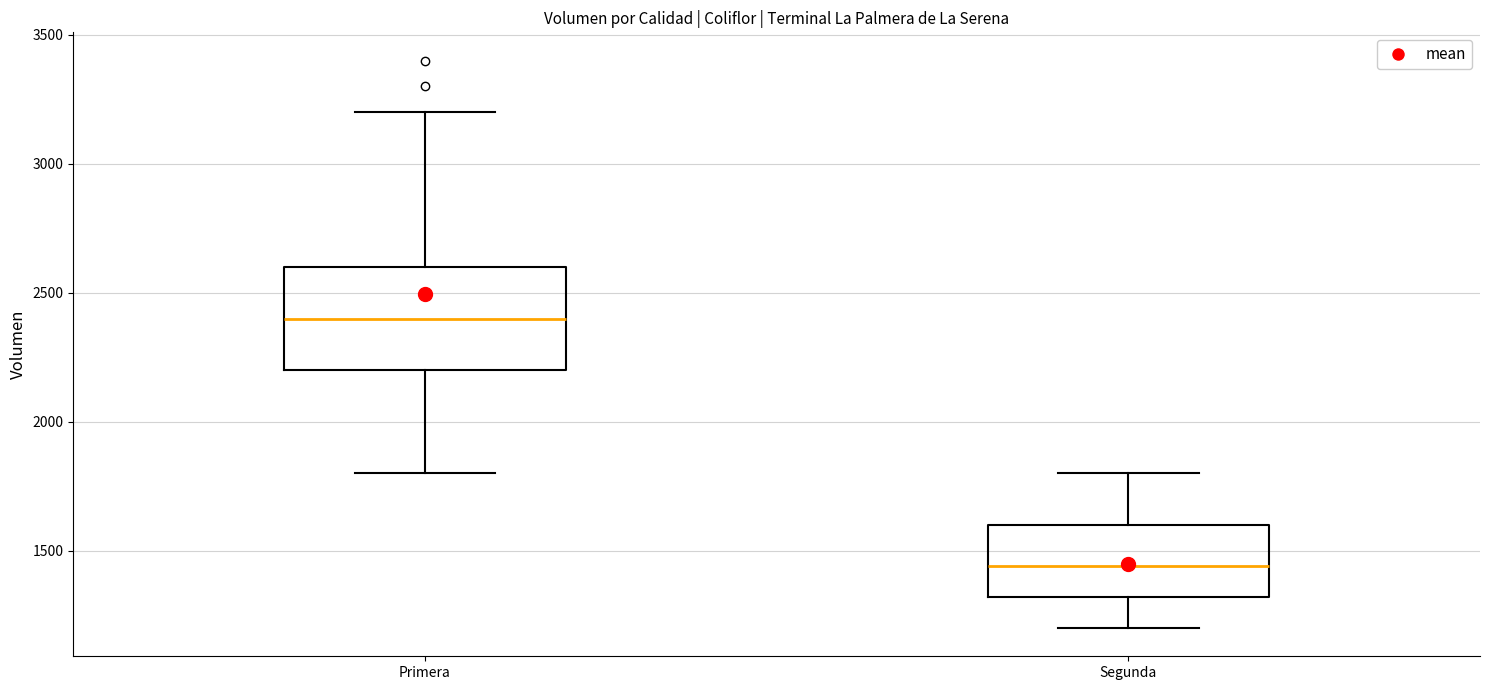

Where does the upper whisker of the box for Segunda end on the y-axis? The values are not printed on the chart, so give them approximately, as read against the axis.

1800